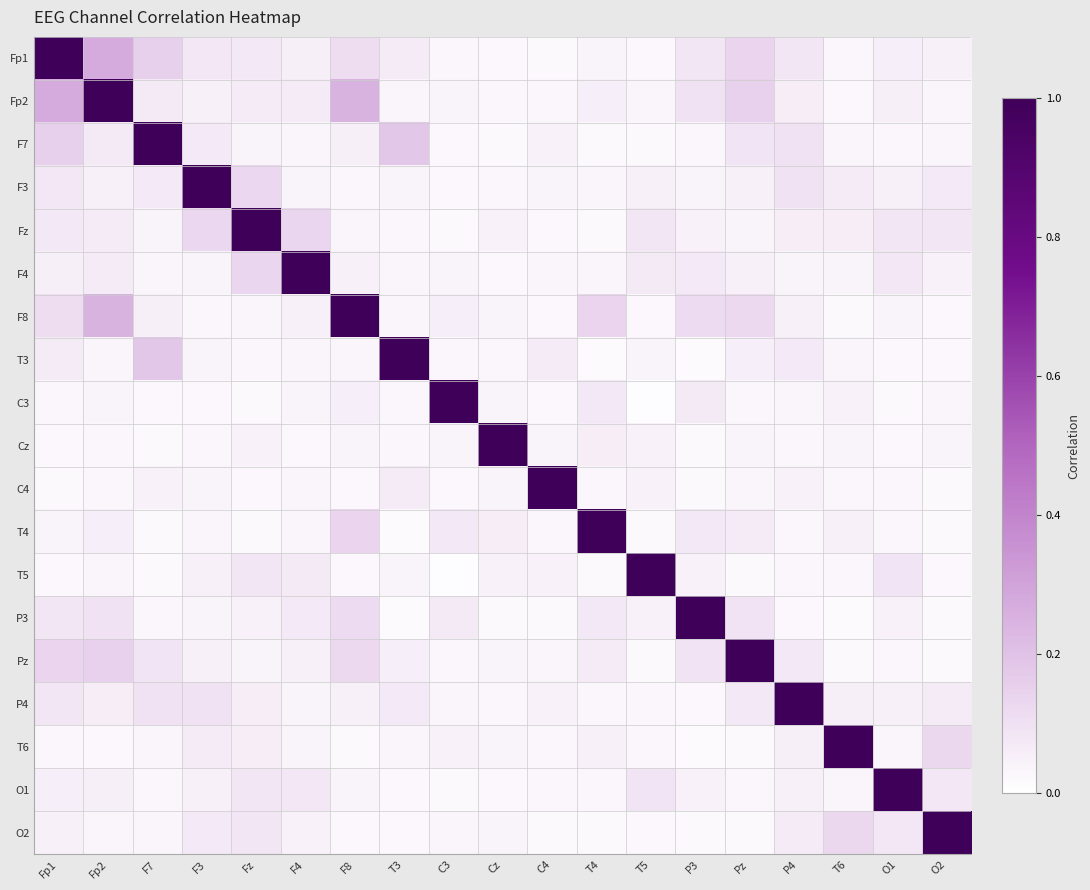

Reading left to right, list all the values displayed in this chart.

Fp1: Fp1=1.0	Fp2=0.3	F7=0.2	F3=0.1	Fz=0.1	F4=0.1	F8=0.1	T3=0.1	C3=0.0	Cz=0.0	C4=0.0	T4=0.0	T5=0.0	P3=0.1	Pz=0.1	P4=0.1	T6=0.0	O1=0.1	O2=0.0
Fp2: Fp1=0.3	Fp2=1.0	F7=0.1	F3=0.0	Fz=0.1	F4=0.1	F8=0.2	T3=0.0	C3=0.0	Cz=0.0	C4=0.0	T4=0.1	T5=0.0	P3=0.1	Pz=0.2	P4=0.1	T6=0.0	O1=0.1	O2=0.0
F7: Fp1=0.2	Fp2=0.1	F7=1.0	F3=0.1	Fz=0.0	F4=0.0	F8=0.1	T3=0.2	C3=0.0	Cz=0.0	C4=0.0	T4=0.0	T5=0.0	P3=0.0	Pz=0.1	P4=0.1	T6=0.0	O1=0.0	O2=0.0
F3: Fp1=0.1	Fp2=0.0	F7=0.1	F3=1.0	Fz=0.1	F4=0.0	F8=0.0	T3=0.0	C3=0.0	Cz=0.0	C4=0.0	T4=0.0	T5=0.0	P3=0.0	Pz=0.1	P4=0.1	T6=0.1	O1=0.0	O2=0.1
Fz: Fp1=0.1	Fp2=0.1	F7=0.0	F3=0.1	Fz=1.0	F4=0.1	F8=0.0	T3=0.0	C3=0.0	Cz=0.0	C4=0.0	T4=0.0	T5=0.1	P3=0.0	Pz=0.0	P4=0.1	T6=0.1	O1=0.1	O2=0.1
F4: Fp1=0.1	Fp2=0.1	F7=0.0	F3=0.0	Fz=0.1	F4=1.0	F8=0.0	T3=0.0	C3=0.0	Cz=0.0	C4=0.0	T4=0.0	T5=0.1	P3=0.1	Pz=0.0	P4=0.0	T6=0.0	O1=0.1	O2=0.0
F8: Fp1=0.1	Fp2=0.2	F7=0.1	F3=0.0	Fz=0.0	F4=0.0	F8=1.0	T3=0.0	C3=0.1	Cz=0.0	C4=0.0	T4=0.1	T5=0.0	P3=0.1	Pz=0.1	P4=0.1	T6=0.0	O1=0.0	O2=0.0
T3: Fp1=0.1	Fp2=0.0	F7=0.2	F3=0.0	Fz=0.0	F4=0.0	F8=0.0	T3=1.0	C3=0.0	Cz=0.0	C4=0.1	T4=0.0	T5=0.0	P3=0.0	Pz=0.1	P4=0.1	T6=0.0	O1=0.0	O2=0.0
C3: Fp1=0.0	Fp2=0.0	F7=0.0	F3=0.0	Fz=0.0	F4=0.0	F8=0.1	T3=0.0	C3=1.0	Cz=0.0	C4=0.0	T4=0.1	T5=0.0	P3=0.1	Pz=0.0	P4=0.0	T6=0.0	O1=0.0	O2=0.0
Cz: Fp1=0.0	Fp2=0.0	F7=0.0	F3=0.0	Fz=0.0	F4=0.0	F8=0.0	T3=0.0	C3=0.0	Cz=1.0	C4=0.0	T4=0.1	T5=0.0	P3=0.0	Pz=0.0	P4=0.0	T6=0.0	O1=0.0	O2=0.0
C4: Fp1=0.0	Fp2=0.0	F7=0.0	F3=0.0	Fz=0.0	F4=0.0	F8=0.0	T3=0.1	C3=0.0	Cz=0.0	C4=1.0	T4=0.0	T5=0.0	P3=0.0	Pz=0.0	P4=0.0	T6=0.0	O1=0.0	O2=0.0
T4: Fp1=0.0	Fp2=0.1	F7=0.0	F3=0.0	Fz=0.0	F4=0.0	F8=0.1	T3=0.0	C3=0.1	Cz=0.1	C4=0.0	T4=1.0	T5=0.0	P3=0.1	Pz=0.1	P4=0.0	T6=0.0	O1=0.0	O2=0.0
T5: Fp1=0.0	Fp2=0.0	F7=0.0	F3=0.0	Fz=0.1	F4=0.1	F8=0.0	T3=0.0	C3=0.0	Cz=0.0	C4=0.0	T4=0.0	T5=1.0	P3=0.0	Pz=0.0	P4=0.0	T6=0.0	O1=0.1	O2=0.0
P3: Fp1=0.1	Fp2=0.1	F7=0.0	F3=0.0	Fz=0.0	F4=0.1	F8=0.1	T3=0.0	C3=0.1	Cz=0.0	C4=0.0	T4=0.1	T5=0.0	P3=1.0	Pz=0.1	P4=0.0	T6=0.0	O1=0.0	O2=0.0
Pz: Fp1=0.1	Fp2=0.2	F7=0.1	F3=0.1	Fz=0.0	F4=0.0	F8=0.1	T3=0.1	C3=0.0	Cz=0.0	C4=0.0	T4=0.1	T5=0.0	P3=0.1	Pz=1.0	P4=0.1	T6=0.0	O1=0.0	O2=0.0
P4: Fp1=0.1	Fp2=0.1	F7=0.1	F3=0.1	Fz=0.1	F4=0.0	F8=0.1	T3=0.1	C3=0.0	Cz=0.0	C4=0.0	T4=0.0	T5=0.0	P3=0.0	Pz=0.1	P4=1.0	T6=0.1	O1=0.0	O2=0.1
T6: Fp1=0.0	Fp2=0.0	F7=0.0	F3=0.1	Fz=0.1	F4=0.0	F8=0.0	T3=0.0	C3=0.0	Cz=0.0	C4=0.0	T4=0.0	T5=0.0	P3=0.0	Pz=0.0	P4=0.1	T6=1.0	O1=0.0	O2=0.1
O1: Fp1=0.1	Fp2=0.1	F7=0.0	F3=0.0	Fz=0.1	F4=0.1	F8=0.0	T3=0.0	C3=0.0	Cz=0.0	C4=0.0	T4=0.0	T5=0.1	P3=0.0	Pz=0.0	P4=0.0	T6=0.0	O1=1.0	O2=0.1
O2: Fp1=0.0	Fp2=0.0	F7=0.0	F3=0.1	Fz=0.1	F4=0.0	F8=0.0	T3=0.0	C3=0.0	Cz=0.0	C4=0.0	T4=0.0	T5=0.0	P3=0.0	Pz=0.0	P4=0.1	T6=0.1	O1=0.1	O2=1.0